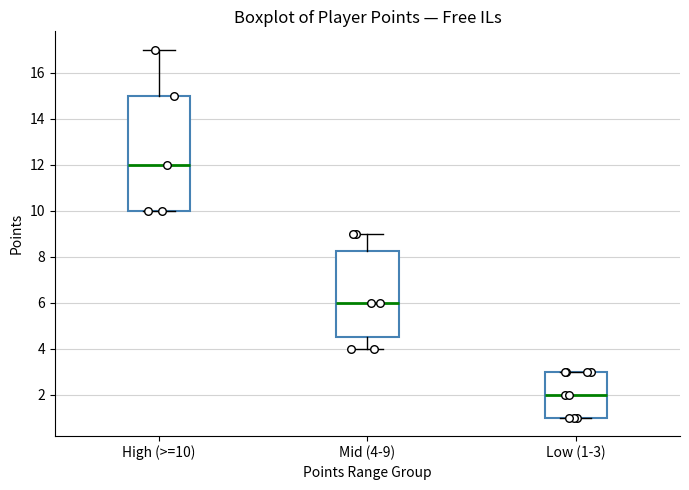

Reading left to right, read every box against the y-axis: the position of its median line, the range the box covers, and the ends of its whiskers. The values are not printed on the chart, so give them approximately, as read against the axis.

High (>=10): median 12.0, box 10.0 to 15.0, whiskers 10.0 to 17.0
Mid (4-9): median 6.0, box 4.6 to 8.2, whiskers 4.0 to 9.0
Low (1-3): median 2.0, box 1.0 to 3.0, whiskers 1.0 to 3.0